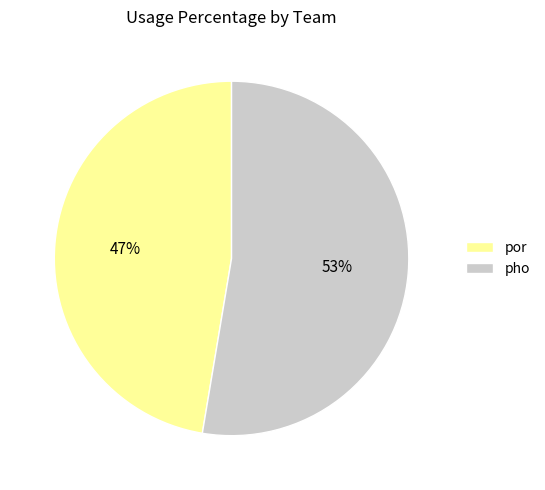

To the nearest percent, what portion does pho represent?

53%